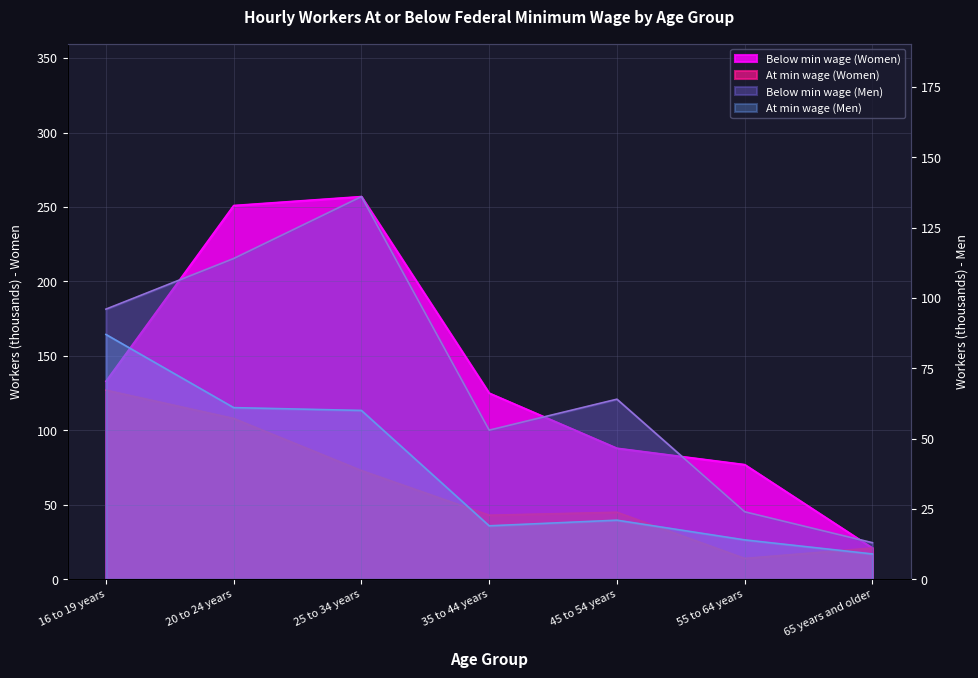

The value of At minimum wage (Women) at 55 to 64 years is 14. True or false?

True